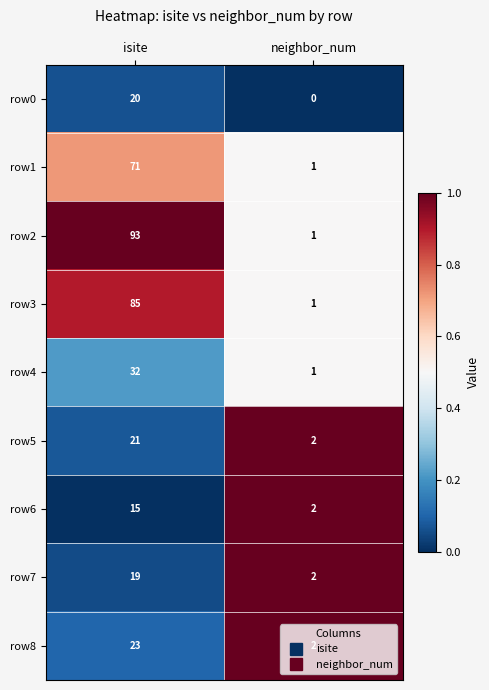

How many categories are shown in the chart?

2